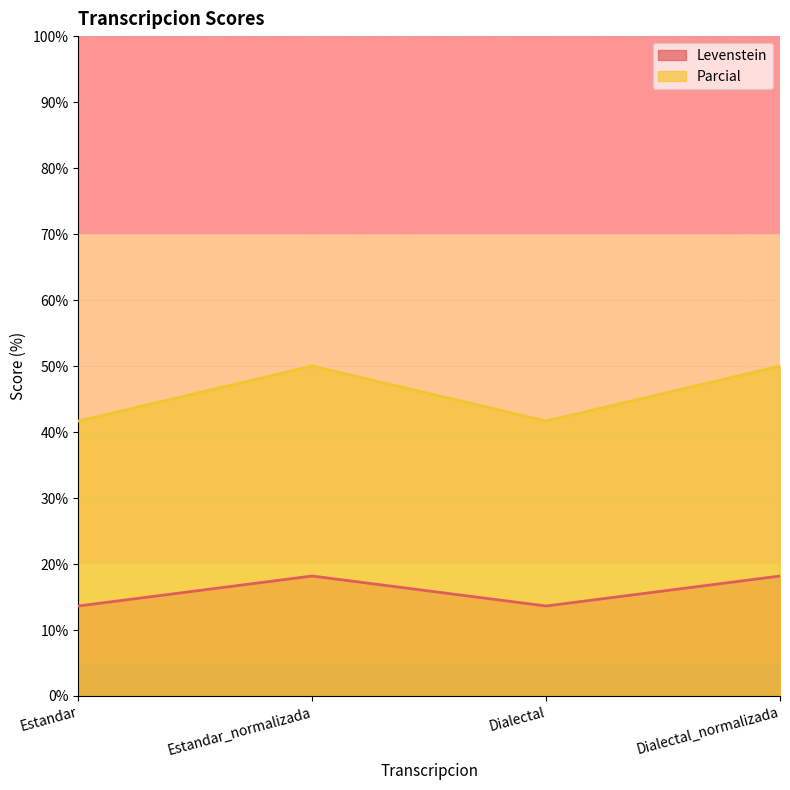

What position from the right is Estandar?

4